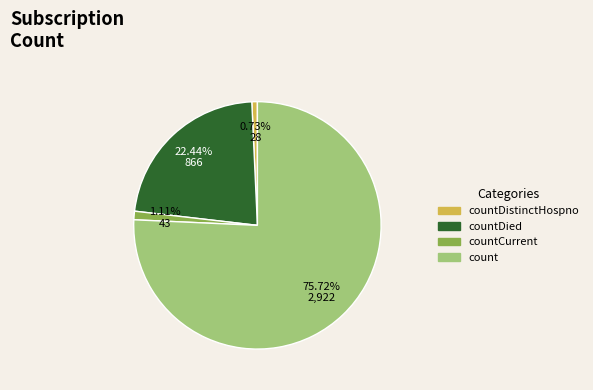

The countDistinctHospno slice represents 11% of the pie. True or false?

False